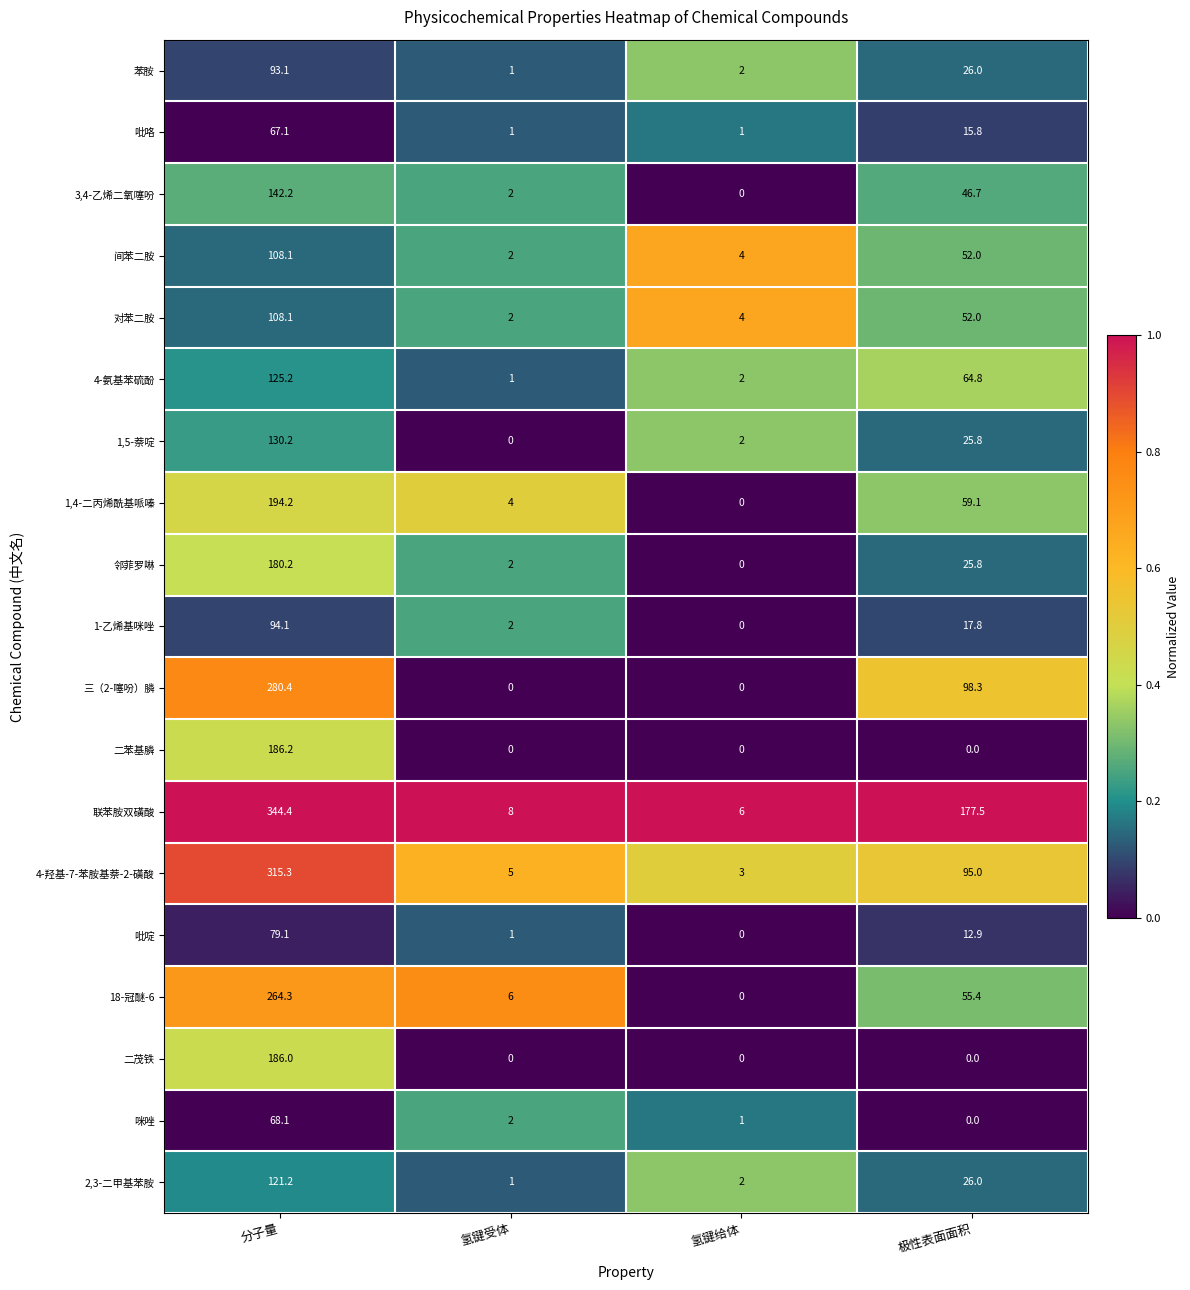

At which category is the sum across all series the highest?

分子量